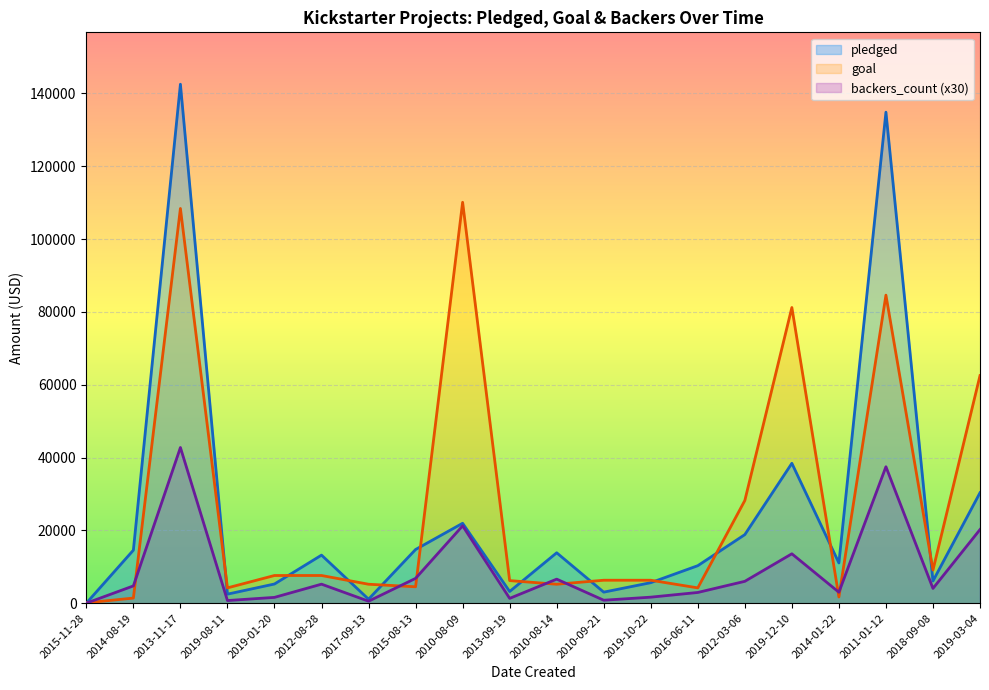

Is the value of pledged at 2017-09-13 greater than the value of backers_count at 2010-08-09?

No